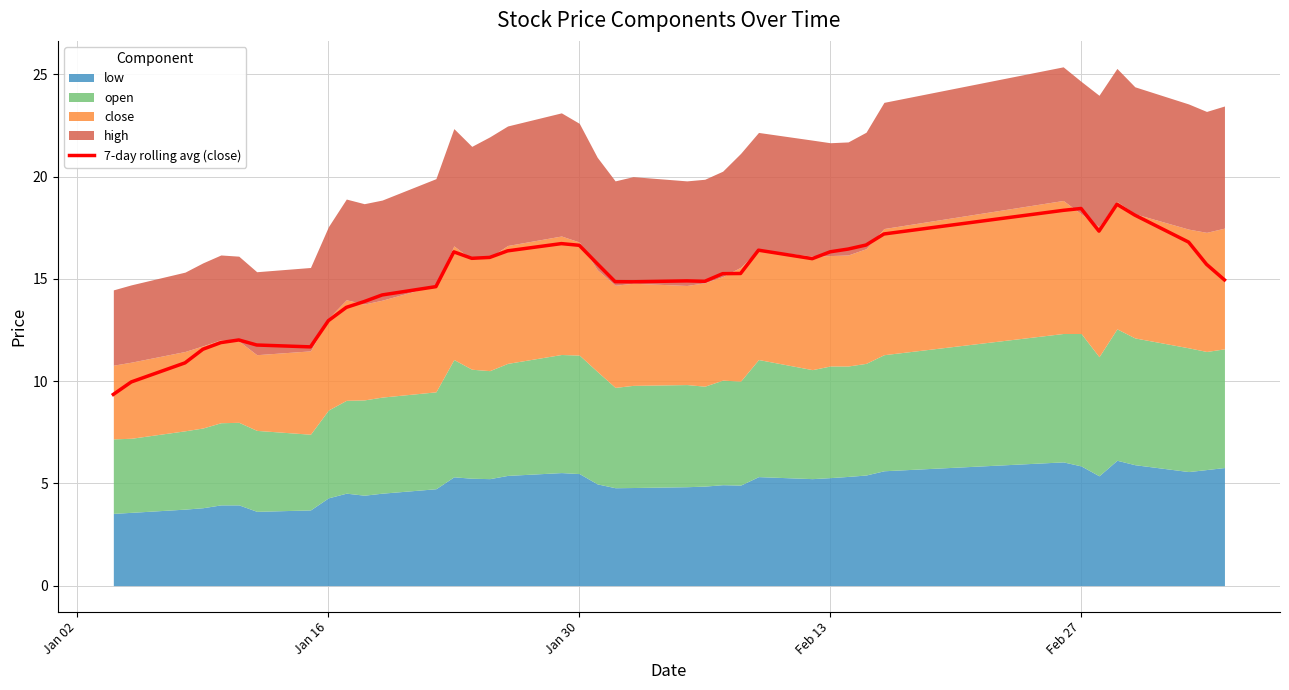

The value of 7-day rolling avg (close) at Jan 30 is 16.6. True or false?

True